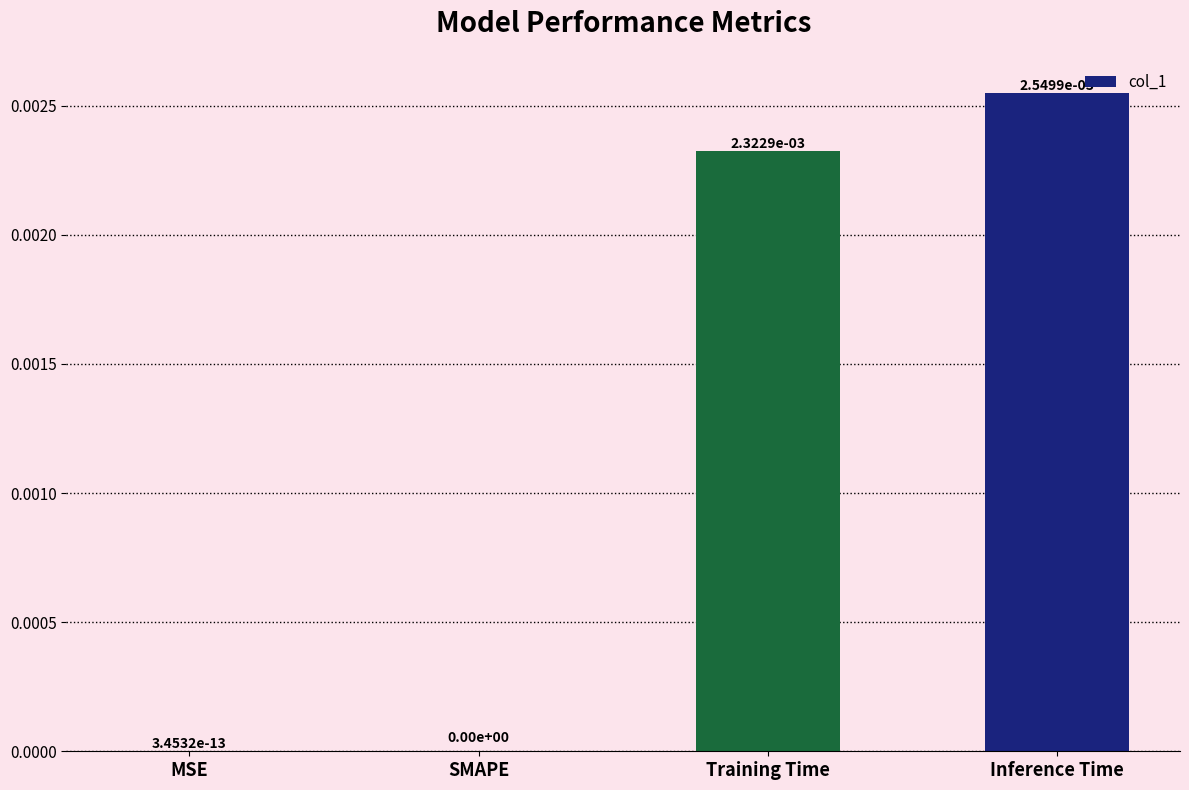

Between SMAPE and Inference Time, which is larger?

Inference Time